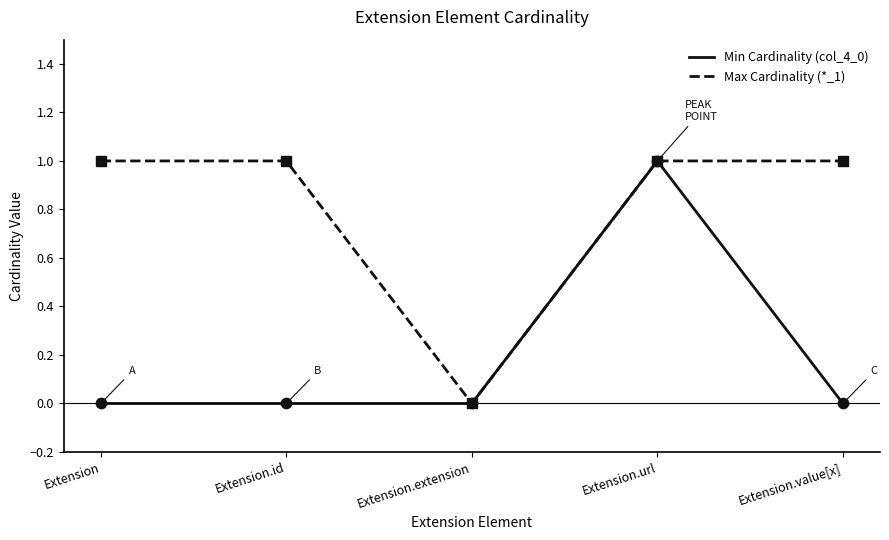

Which series reaches the maximum Y coordinate?

Min Cardinality (col_4_0)